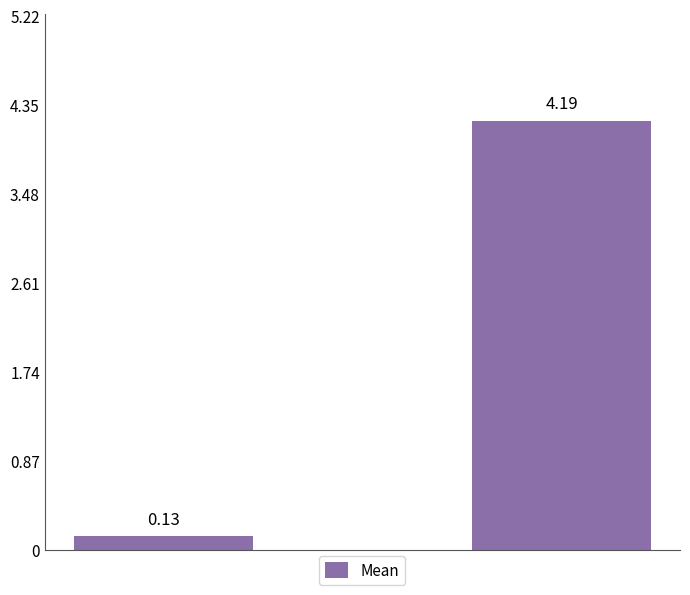

What is the value of the 2nd bar from the left?

4.2